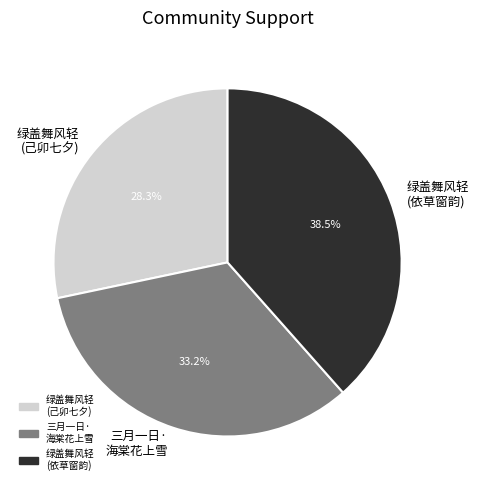

To the nearest percent, what is the average slice percentage?

33%